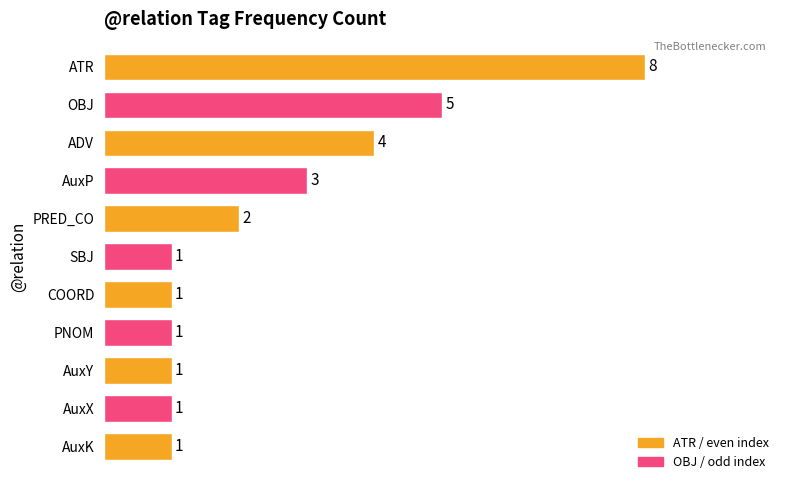

Between AuxP and PRED_CO, which is larger?

AuxP